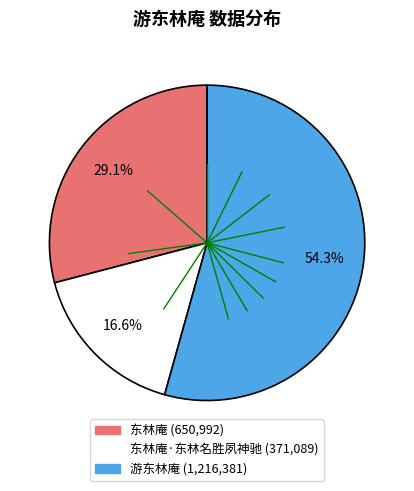

Is there any slice that represents more than half of the pie?

Yes